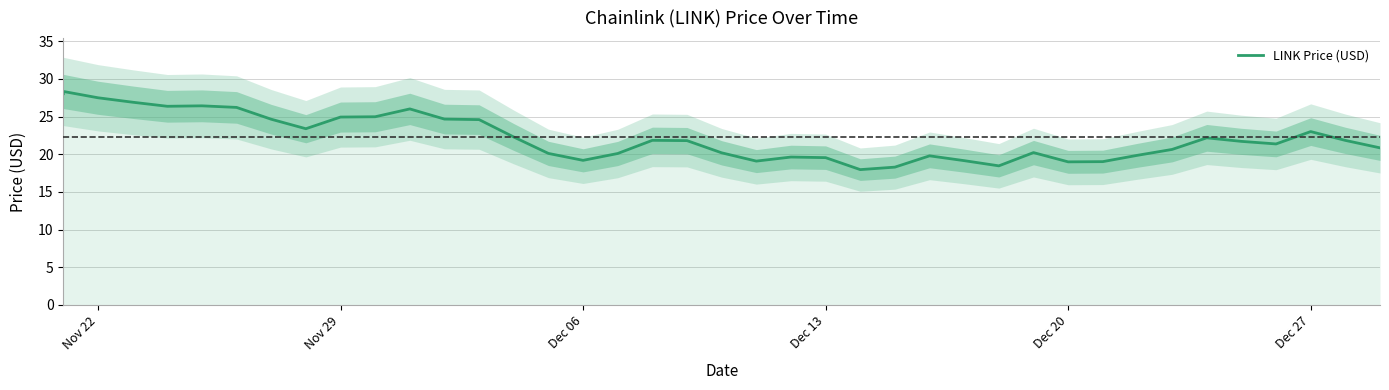

How many data points does each series have?

40